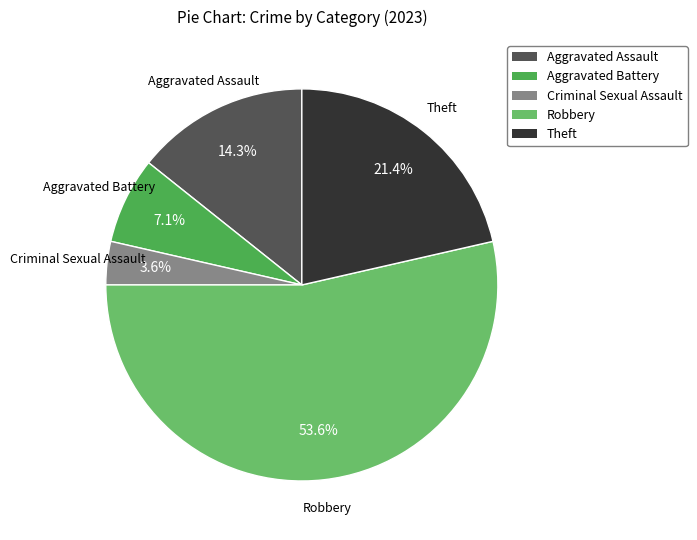

What is the largest slice in the pie chart?

Robbery